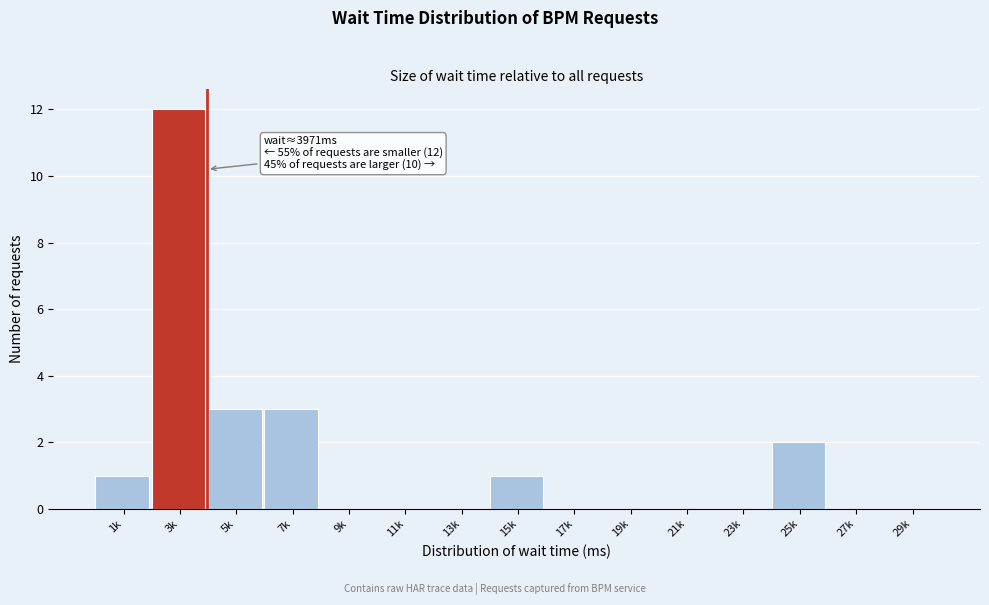

Reading left to right, extract all data points from this chart.

1k=1	3k=12	5k=3	7k=3	9k=0	11k=0	13k=0	15k=1	17k=0	19k=0	21k=0	23k=0	25k=2	27k=0	29k=0